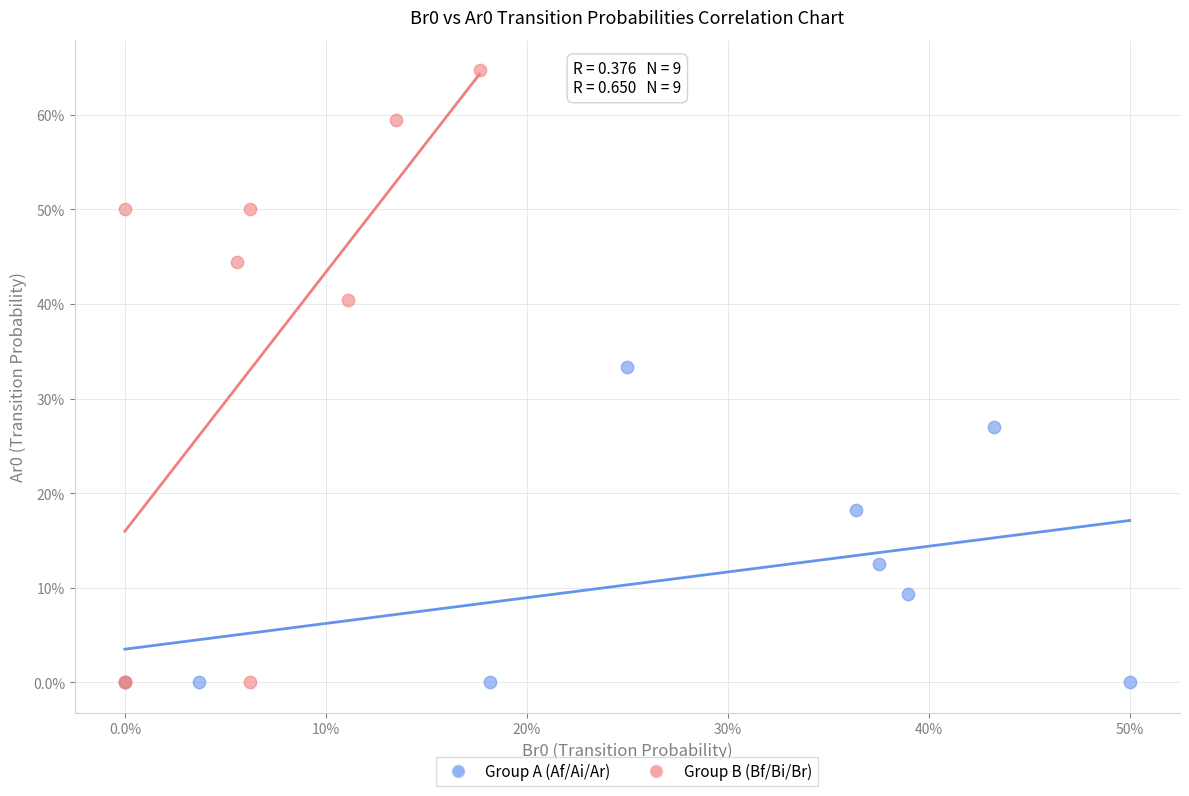

What are all the series names shown in the legend?

Group A (Af/Ai/Ar), Group B (Bf/Bi/Br)